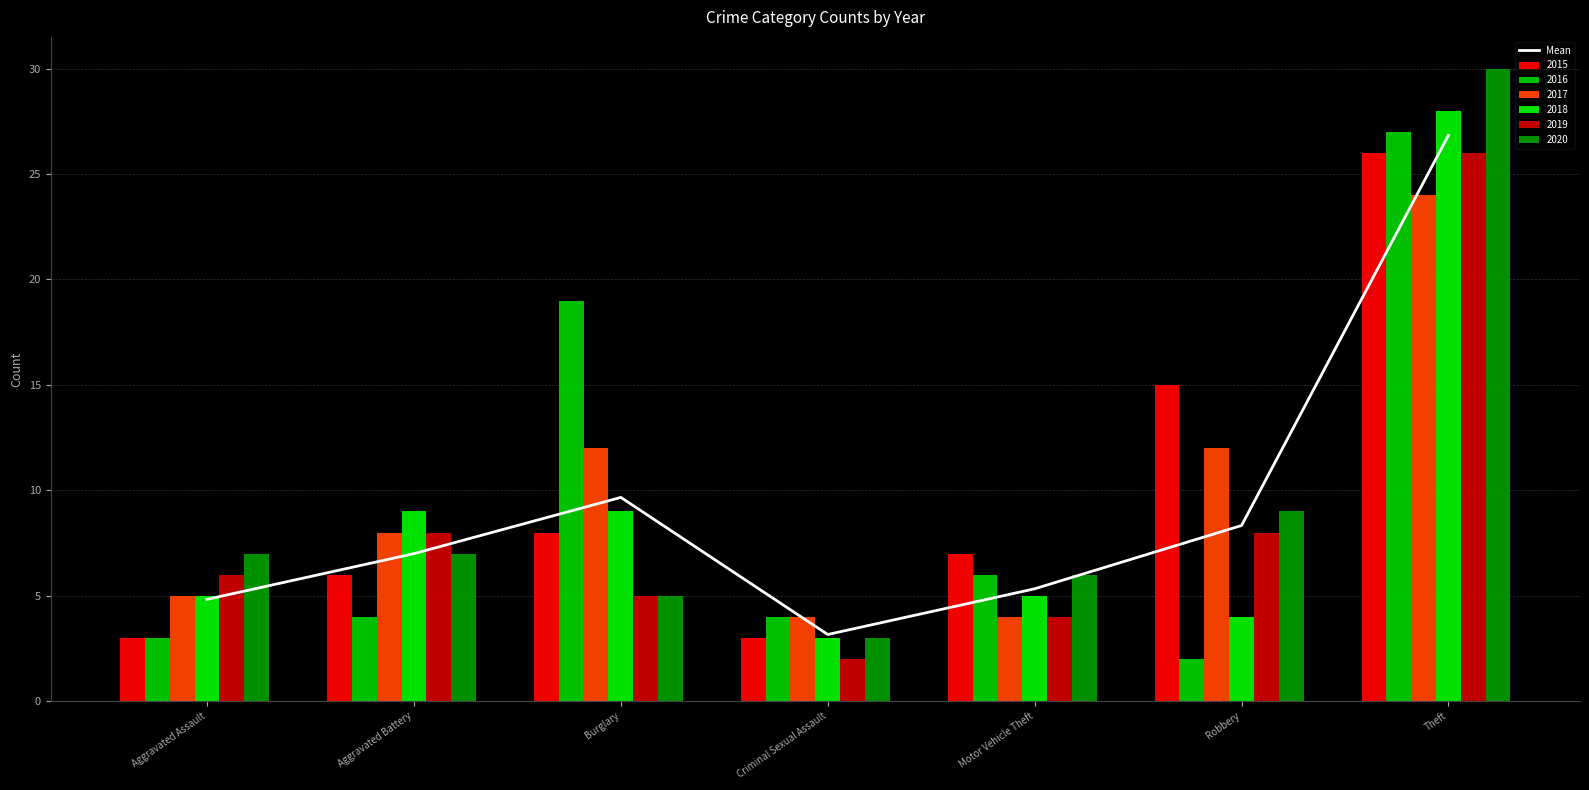

Count the number of values greater than 7.

3